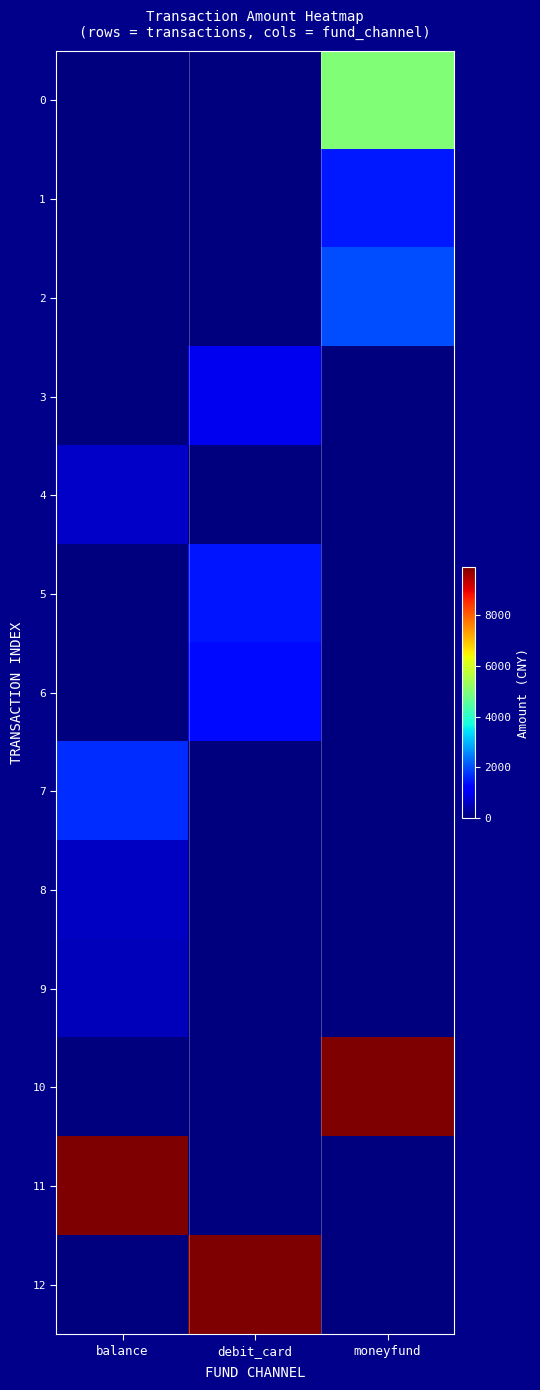

Which category has the highest value across all series?

moneyfund